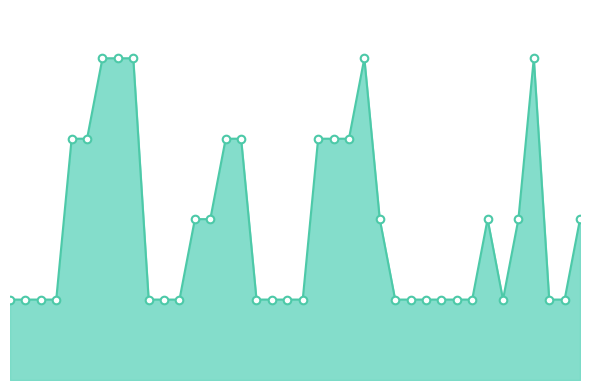

Is this an area chart (filled region under the line)?

Yes